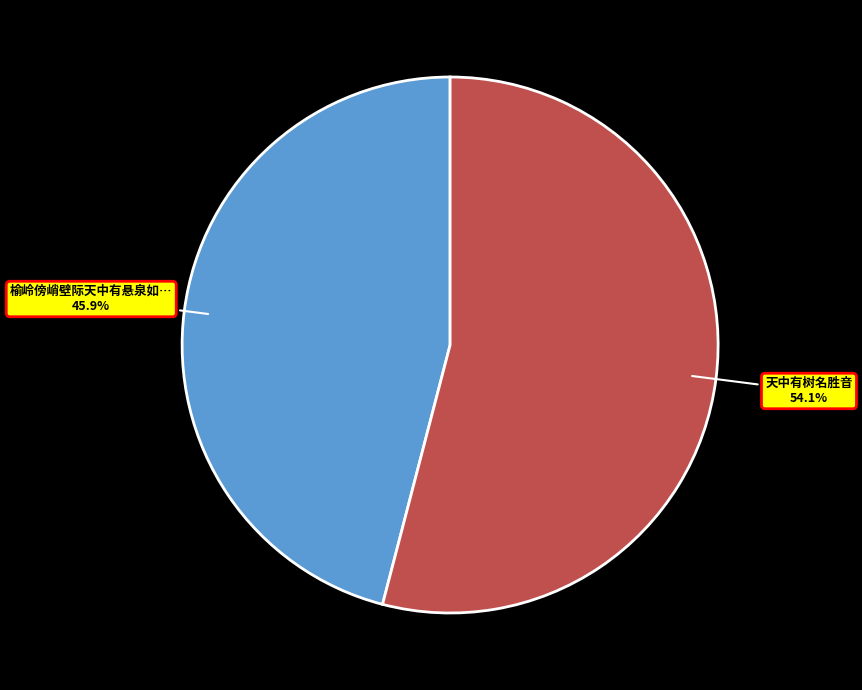

To the nearest percent, what is the average slice percentage?

50%